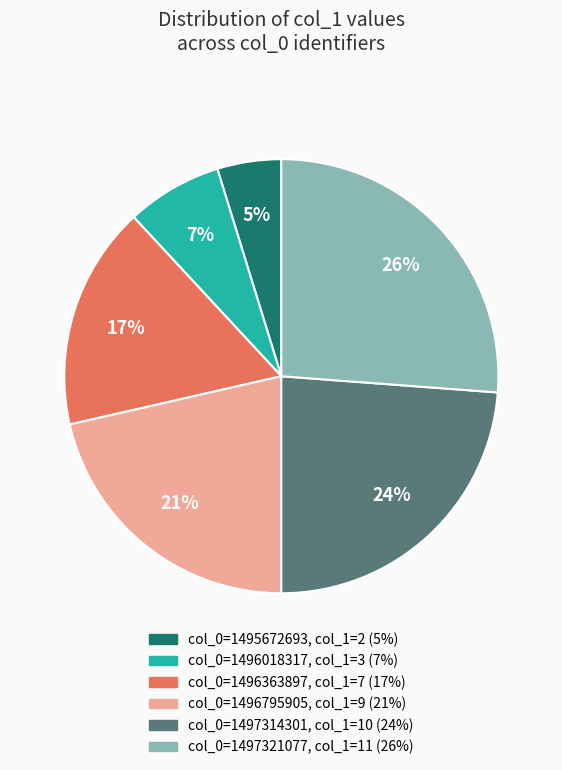

To the nearest percent, what is the difference between the largest and smallest slice percentages?

21%